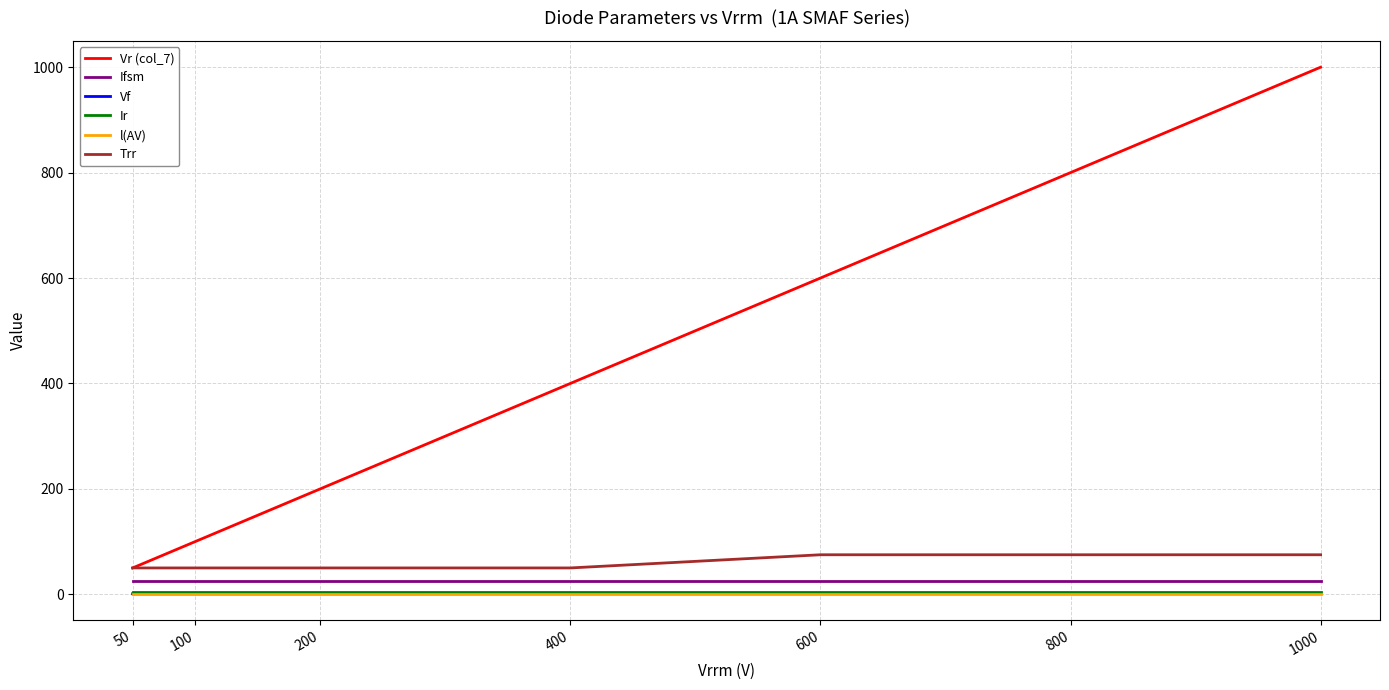

Is the value of Vr (col_7) at 1000 greater than the value of Ir at 50?

Yes